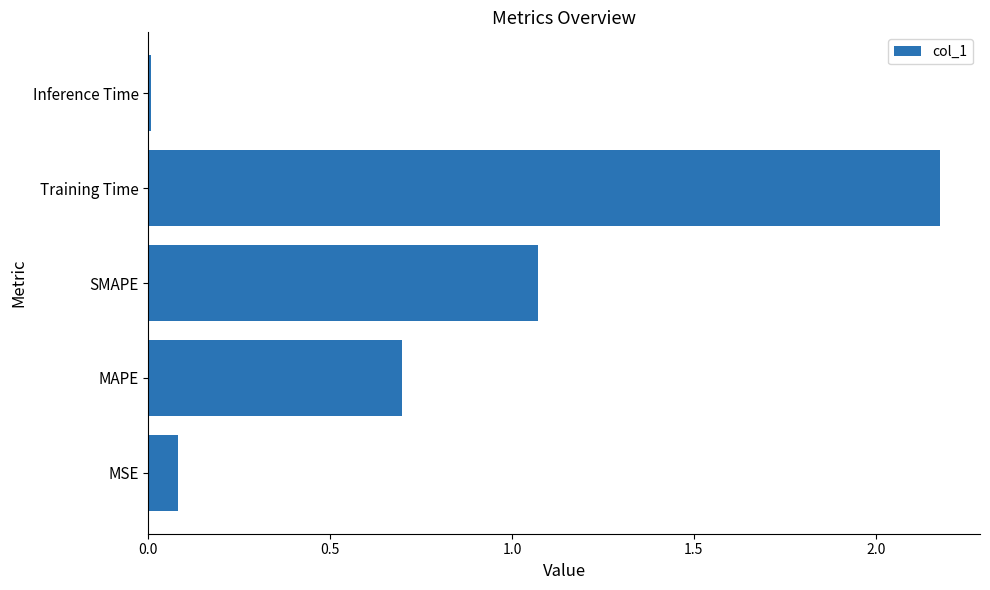

Which has a higher value, Inference Time or MSE?

MSE